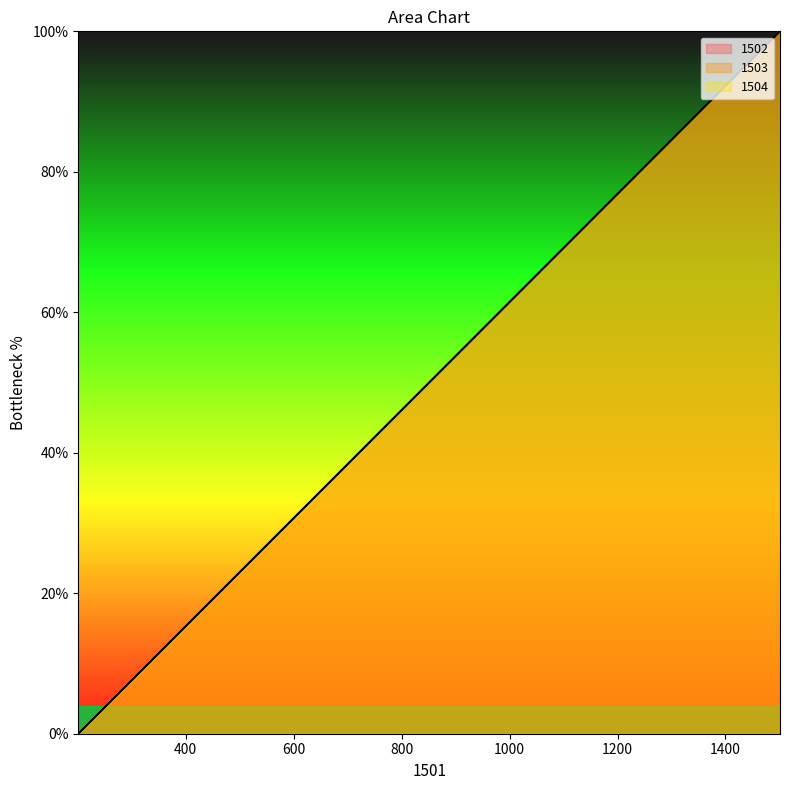

What is the value of the 1504 point at the 8th from the left?

46.2